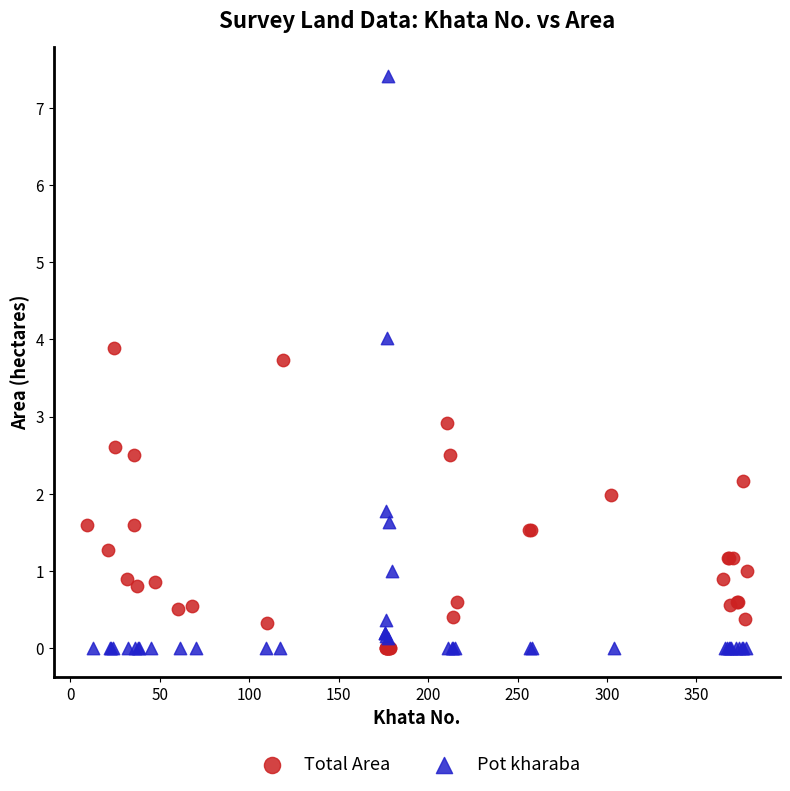

Which series has the widest spread of Y values?

Pot kharaba